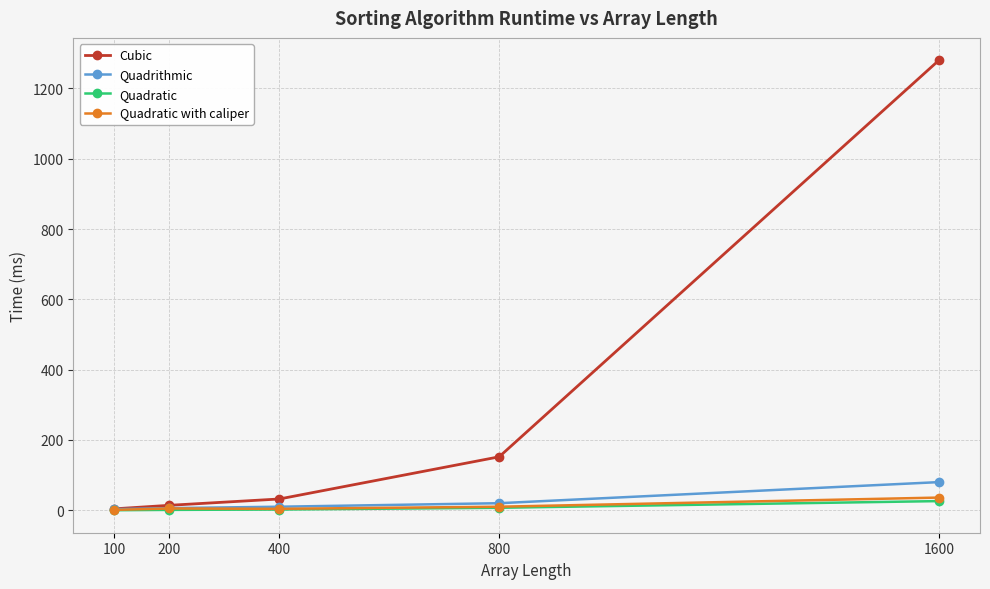

Is it true that Quadratic with caliper equals 36 at 1600?

True